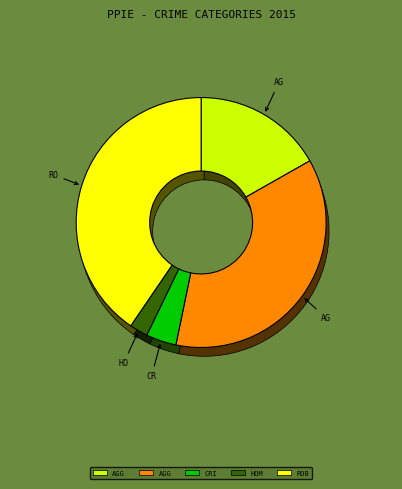

True or false: Robbery accounts for 54% of the total.

False